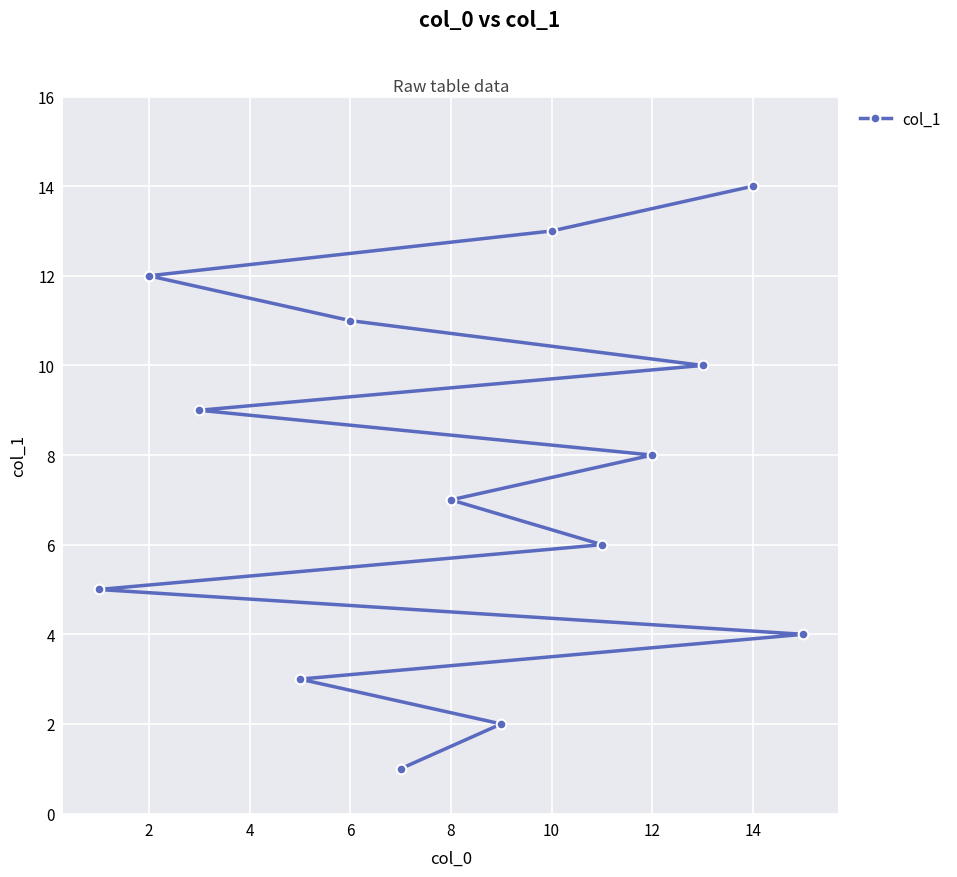

Which category has the highest value across all series?

14